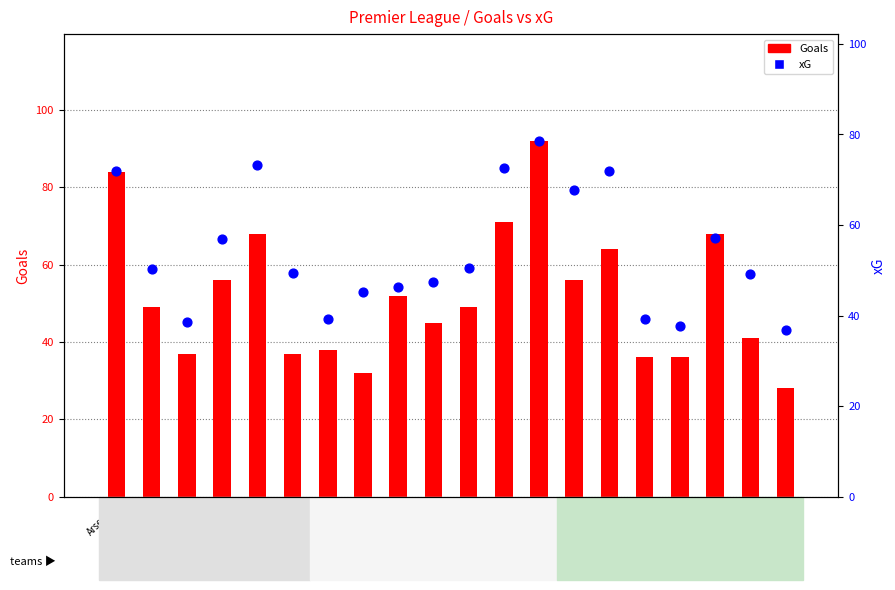

At how many categories does at least one series exceed 77?

2